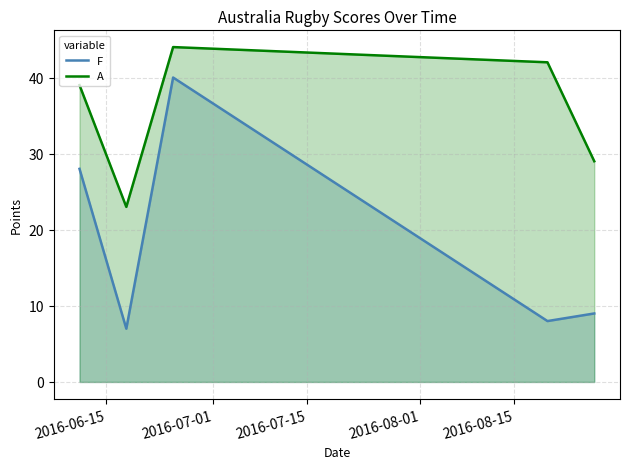

List the series in order of their peak value, highest first.

A, F